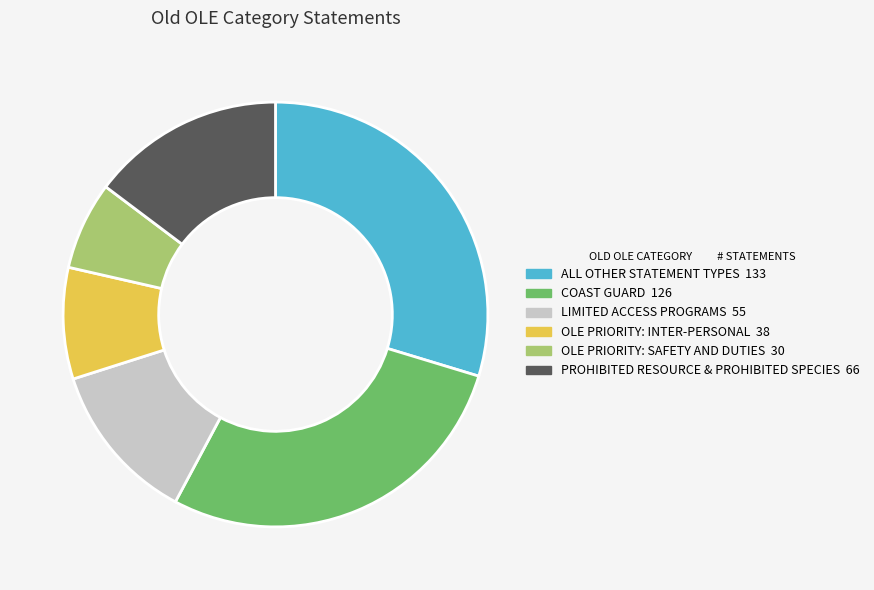

Does OLE PRIORITY: SAFETY AND DUTIES represent more than half of the total?

No